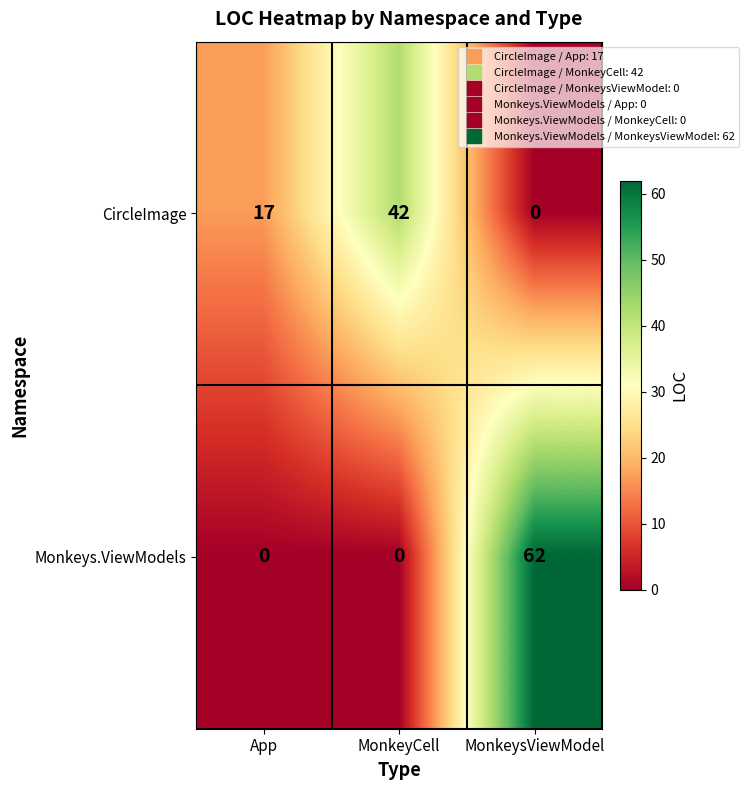

Reading left to right, transcribe all the data shown in this chart.

CircleImage: 17	42	0
Monkeys.ViewModels: 0	0	62